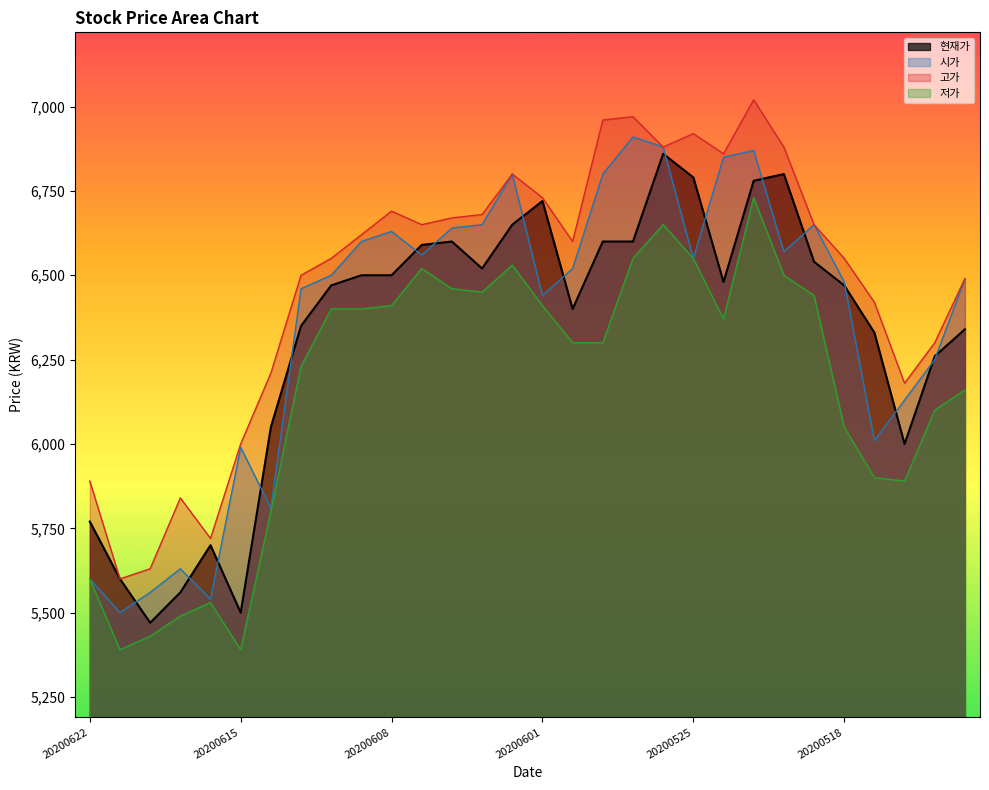

Where is the first local maximum for 고가?

20200617